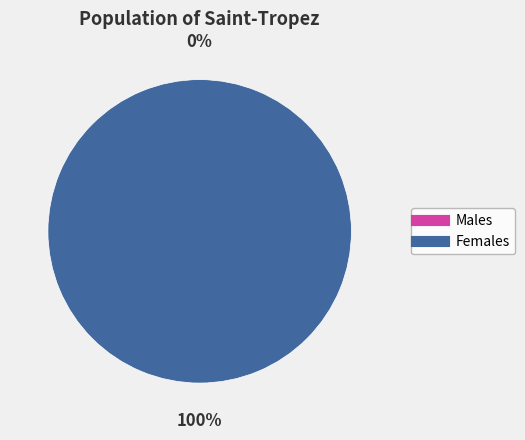

Which has a higher value, 1 or 0?

1